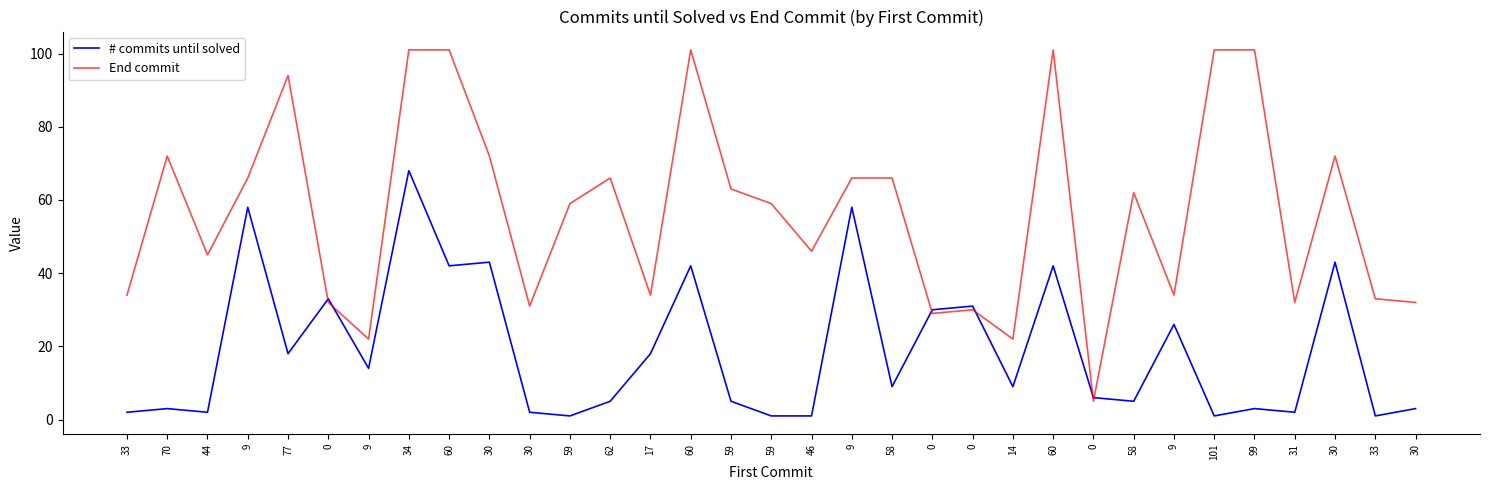

At which label does End commit first exceed 59?

70